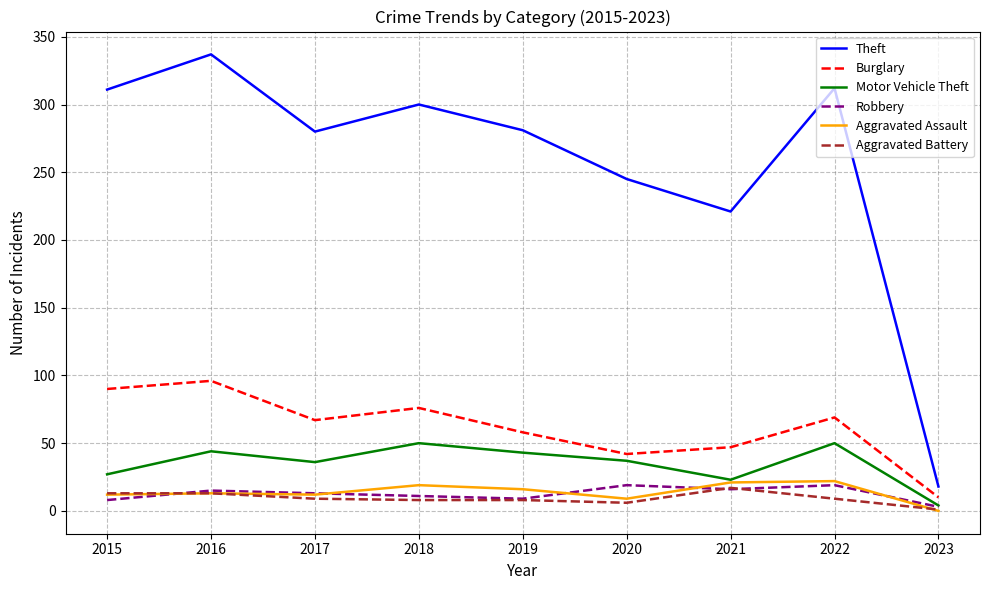

Which series has the widest spread of values?

Theft